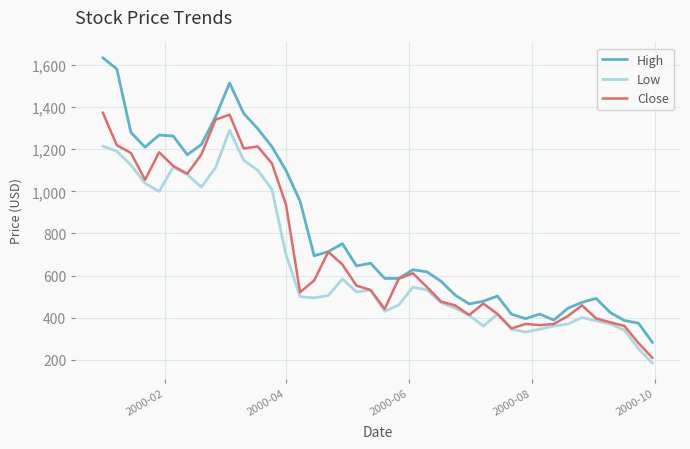

Which series has the largest total across all categories?

High